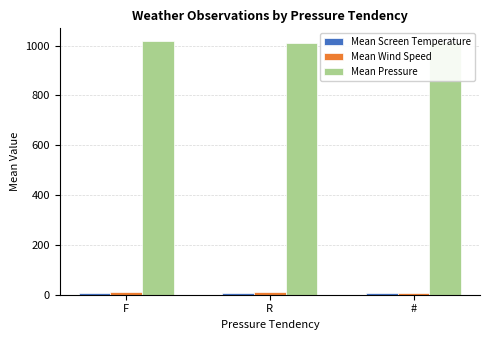

What is the maximum value shown in the chart?

1018.5